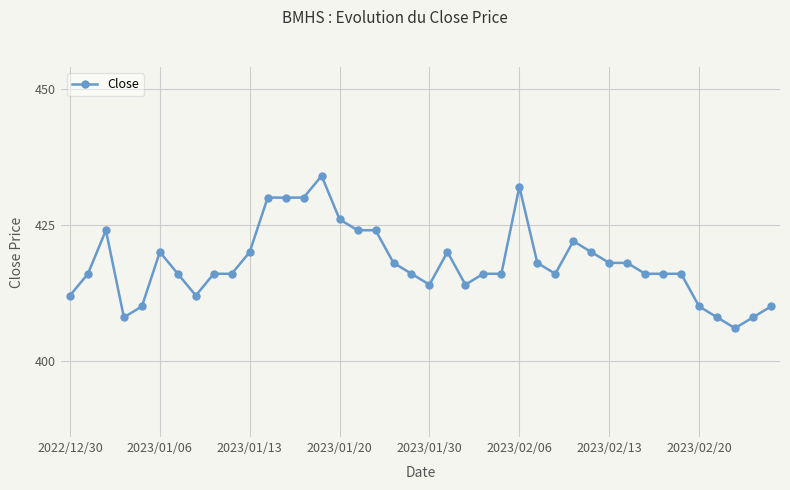

What is the smallest value displayed?

406